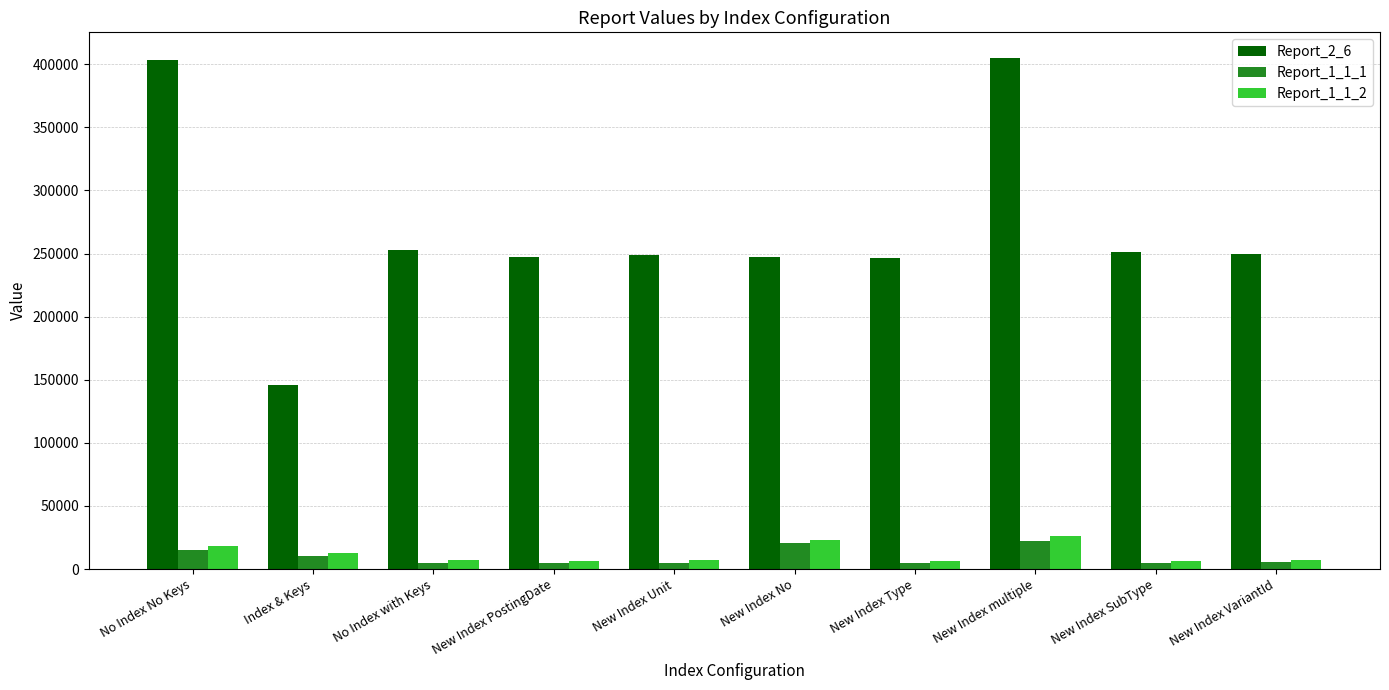

What is the label of the 8th bar from the left?

New Index multiple